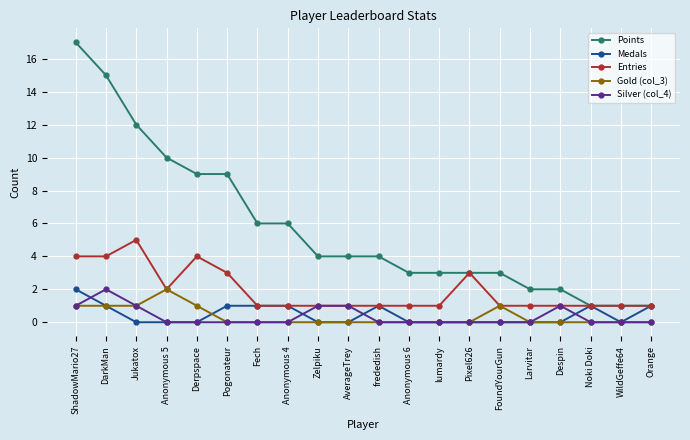

At which category is the sum across all series the highest?

ShadowMario27